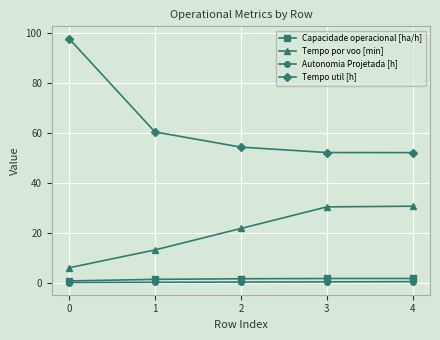

Is it true that Tempo por voo [min] equals 2.4 at 0?

False